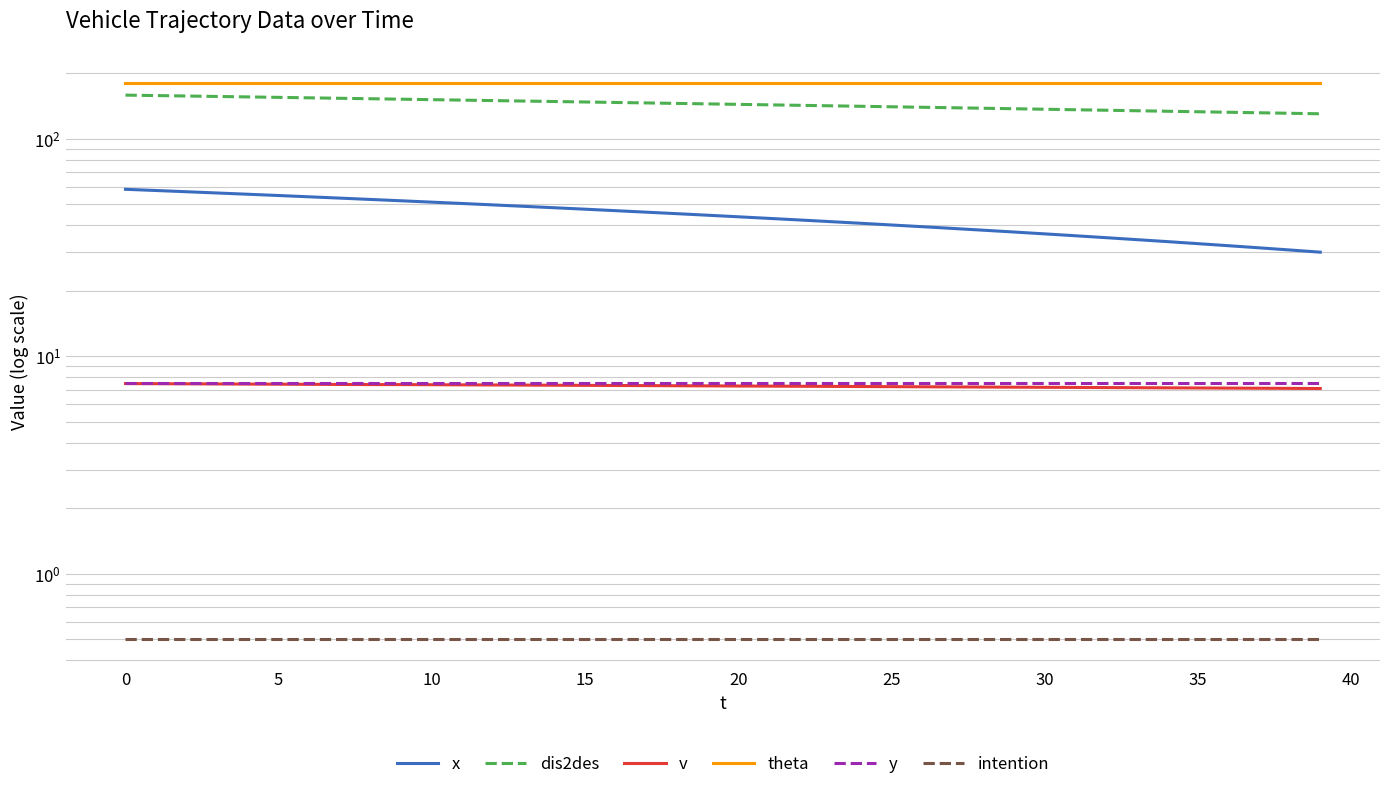

True or false: dis2des and intention cross at least once.

False